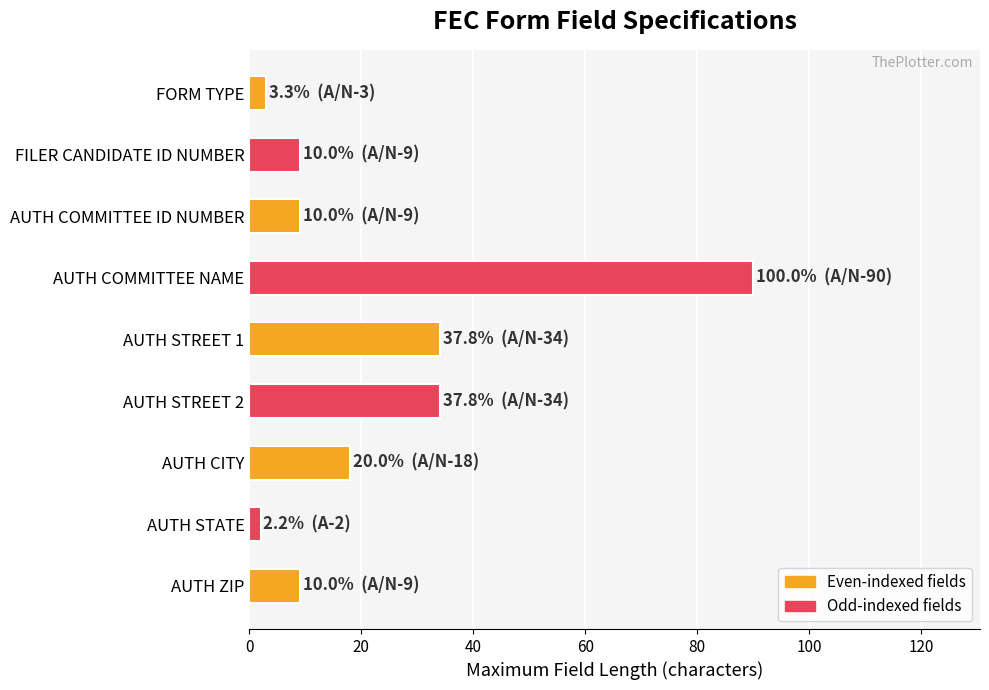

What is the approximate value at FILER CANDIDATE ID NUMBER?

9